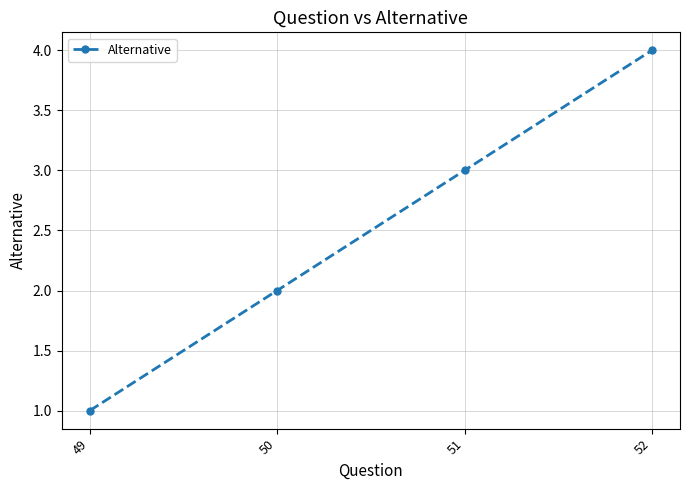

At which category does the chart reach its peak across all series?

52